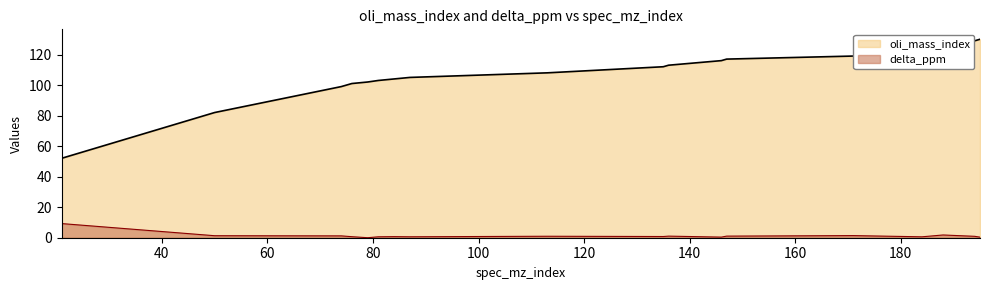

Is the value of oli_mass_index at 74 greater than the value of delta_ppm at 184?

Yes